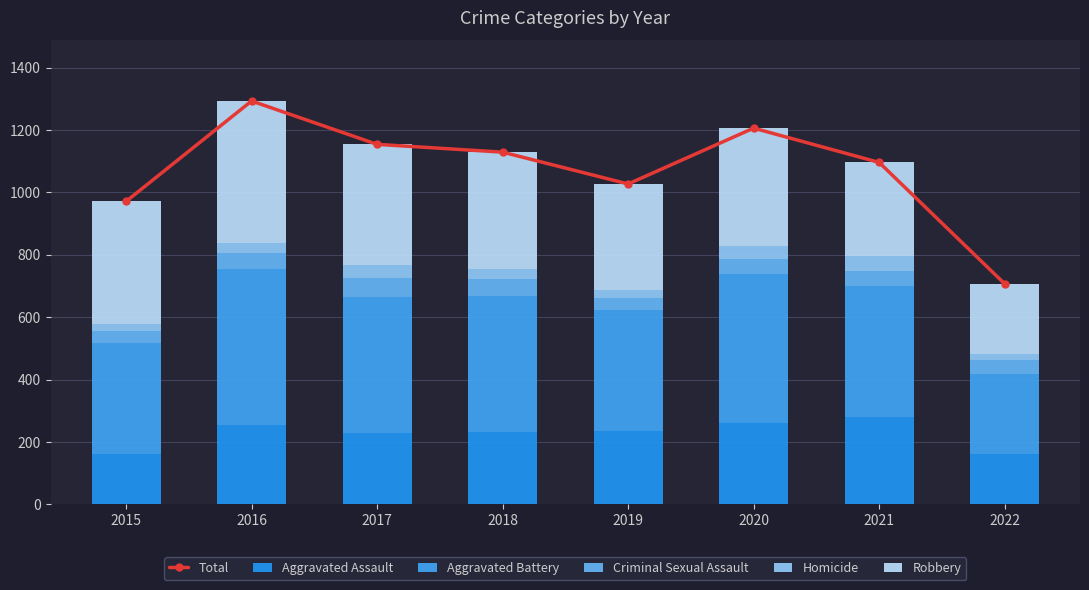

What are all the series names shown in the legend?

Total, Aggravated Assault, Aggravated Battery, Criminal Sexual Assault, Homicide, Robbery